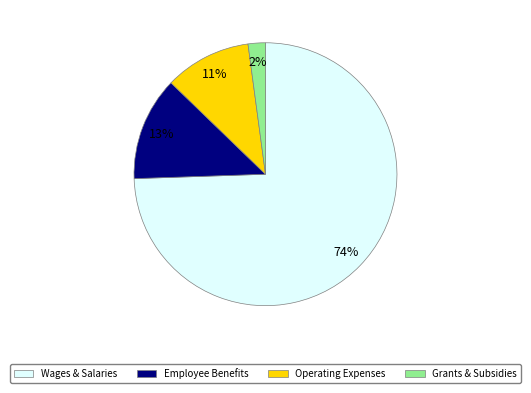

To the nearest percent, what is the difference between the largest and smallest slice percentages?

72%